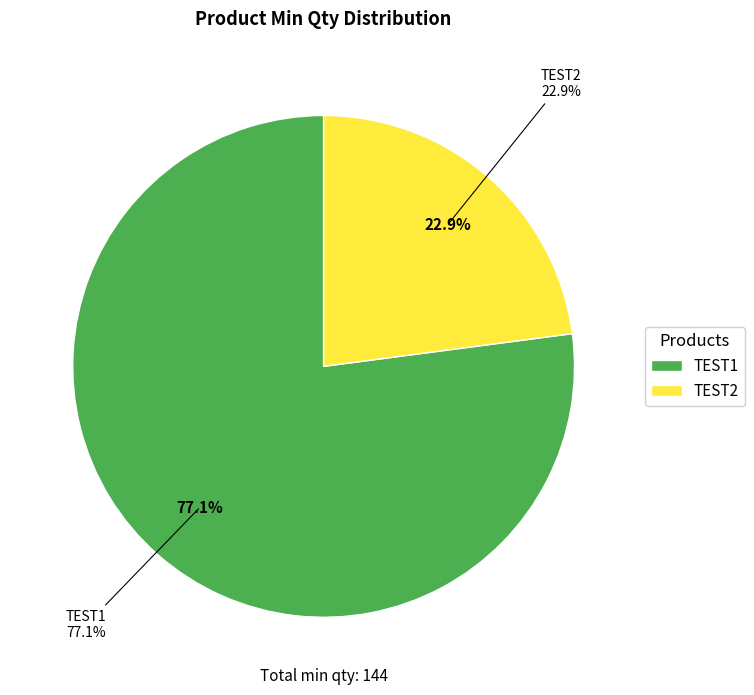

What percentage is the TEST2 slice, to the nearest percent?

23%